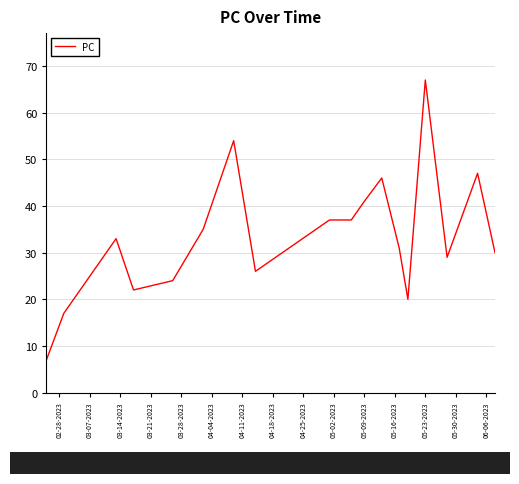

What is the minimum value shown in the chart?

7